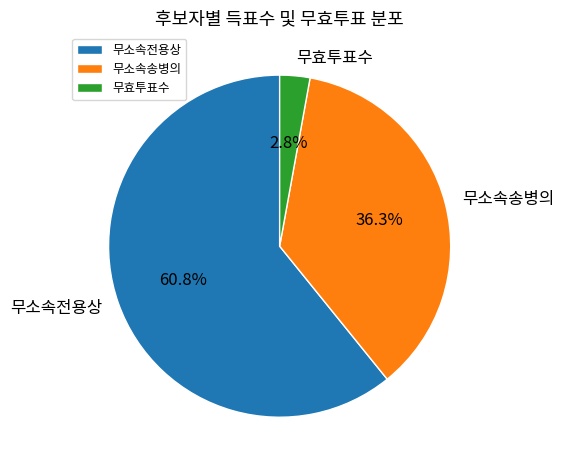

What percentage do 무소속송병의 and 무소속전용상 together represent?

97.2%